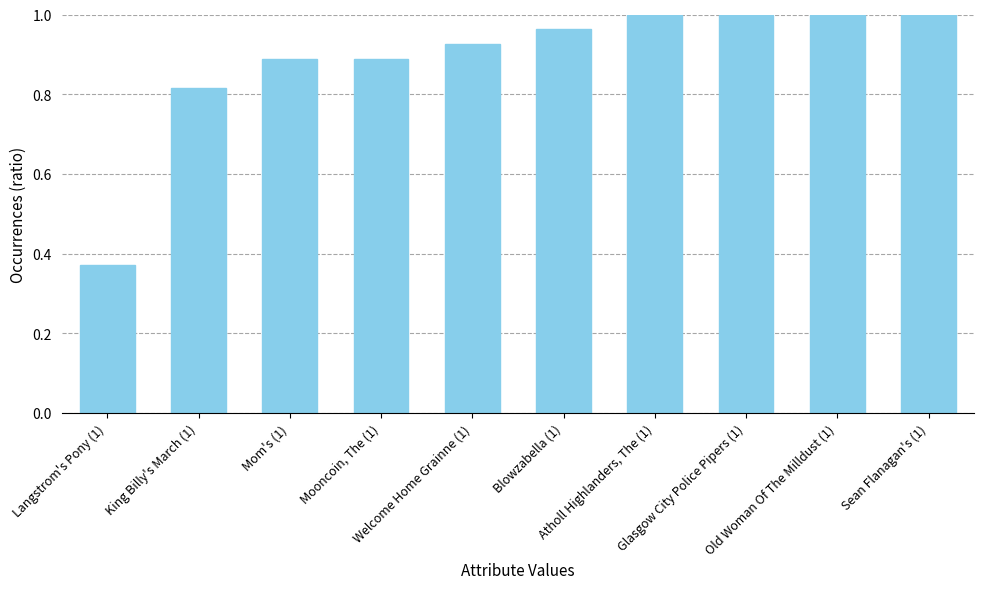

At which label is the value closest to 0?

Langstrom's Pony (1)